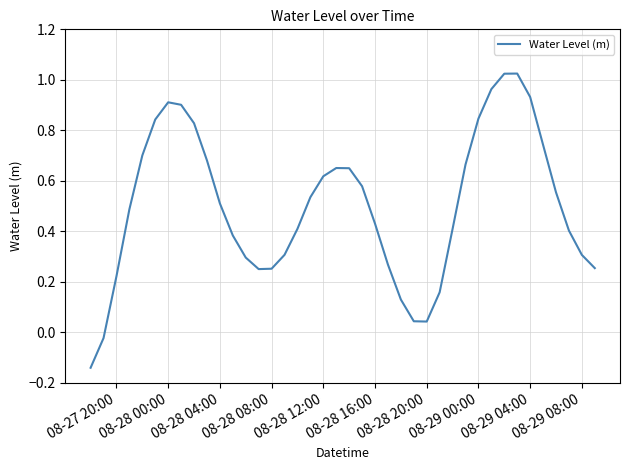

What is the difference between the maximum and minimum values?

1.2